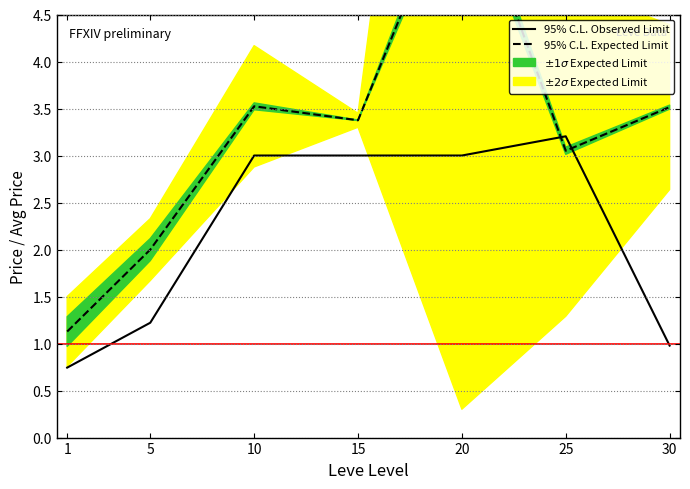

How many categories are shown in the chart?

7